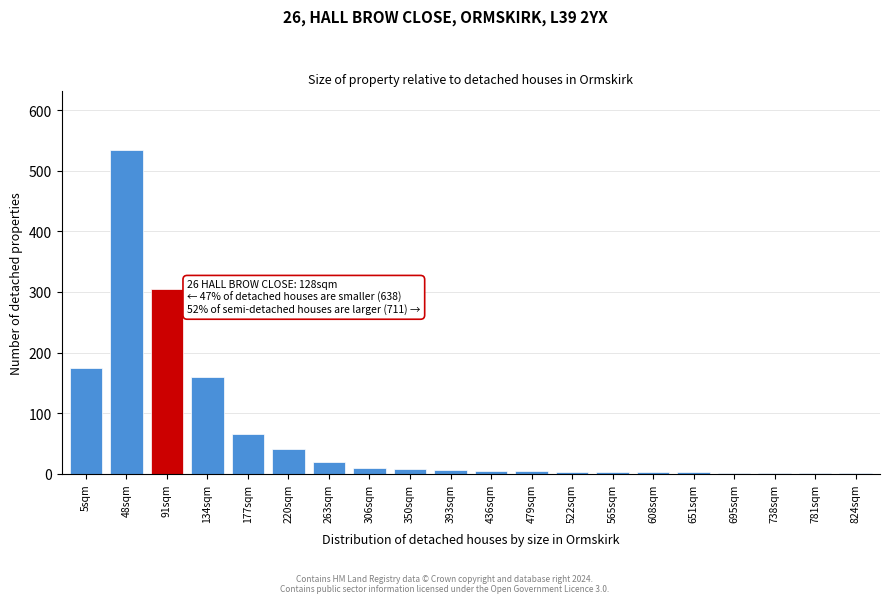

What is the maximum value shown in the chart?

535